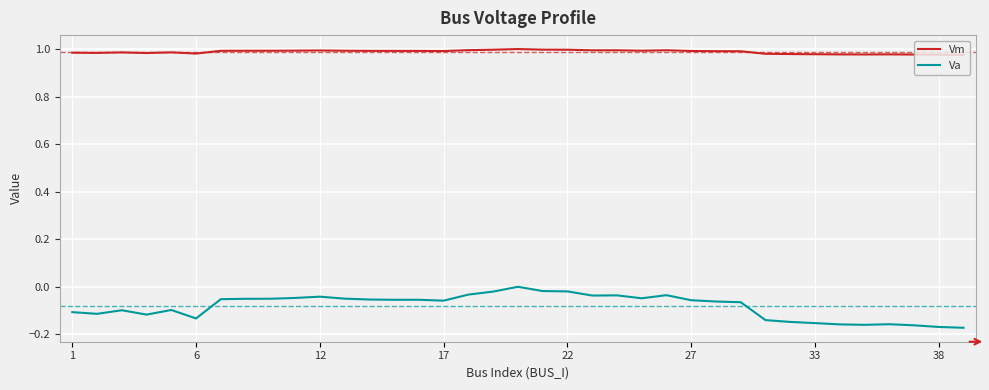

True or false: Va and Vm intersect in this chart.

False